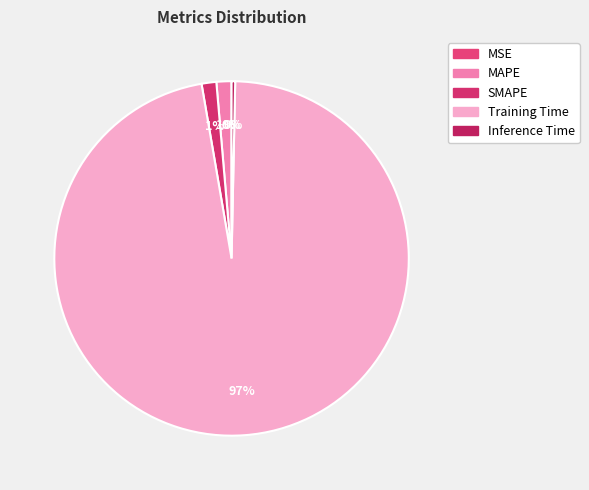

Combined, what portion of the pie is SMAPE and Inference Time?

1.7%